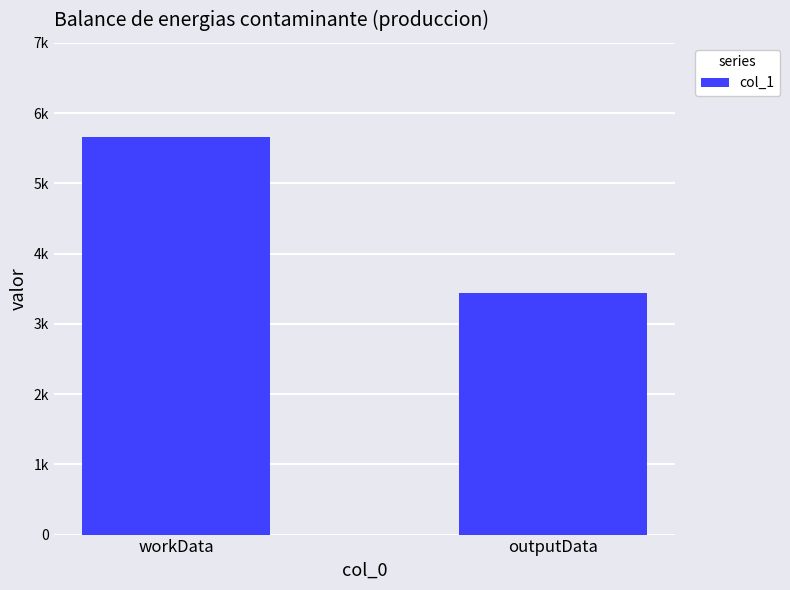

Which has a higher value, workData or outputData?

workData